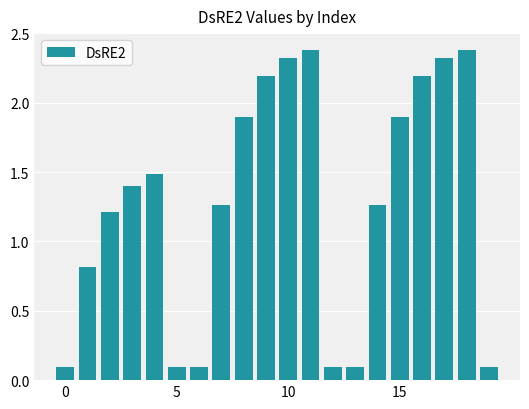

What is the sum of all values?

25.6